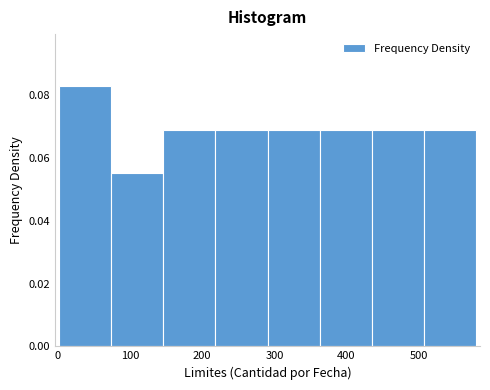

How tall is the bar that spans 440 to 510 on the x-axis? Neither the bar edges nor the heights are printed on the chart, so give them approximately, as read against the axes.

0.070